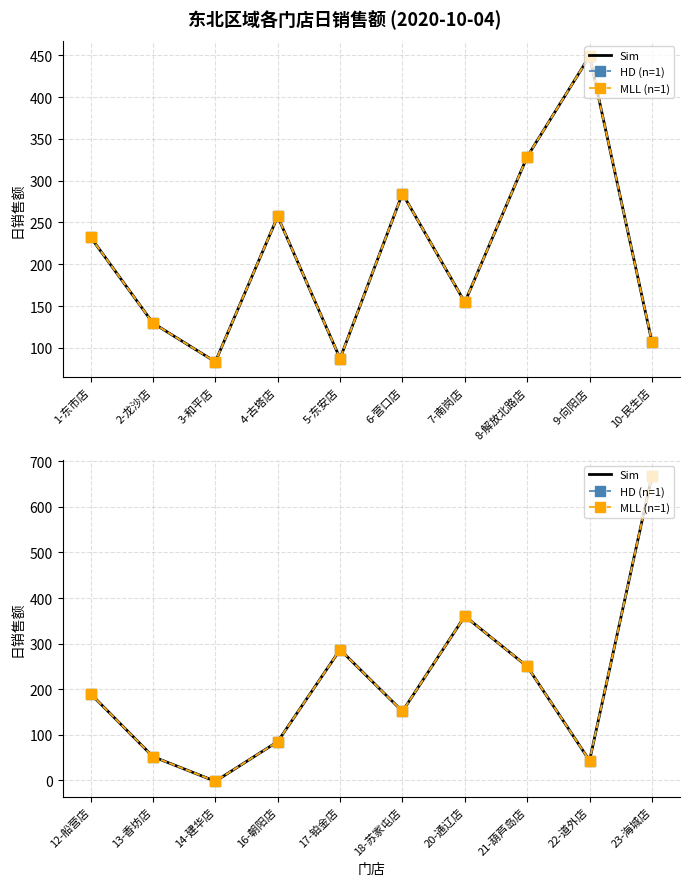

At which label does Sim first exceed 189?

12-船营店